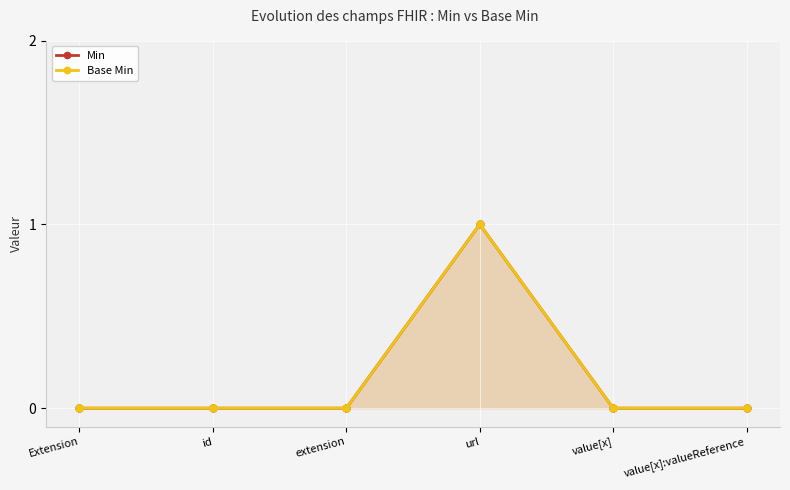

How many values in the Min series exceed 0?

1